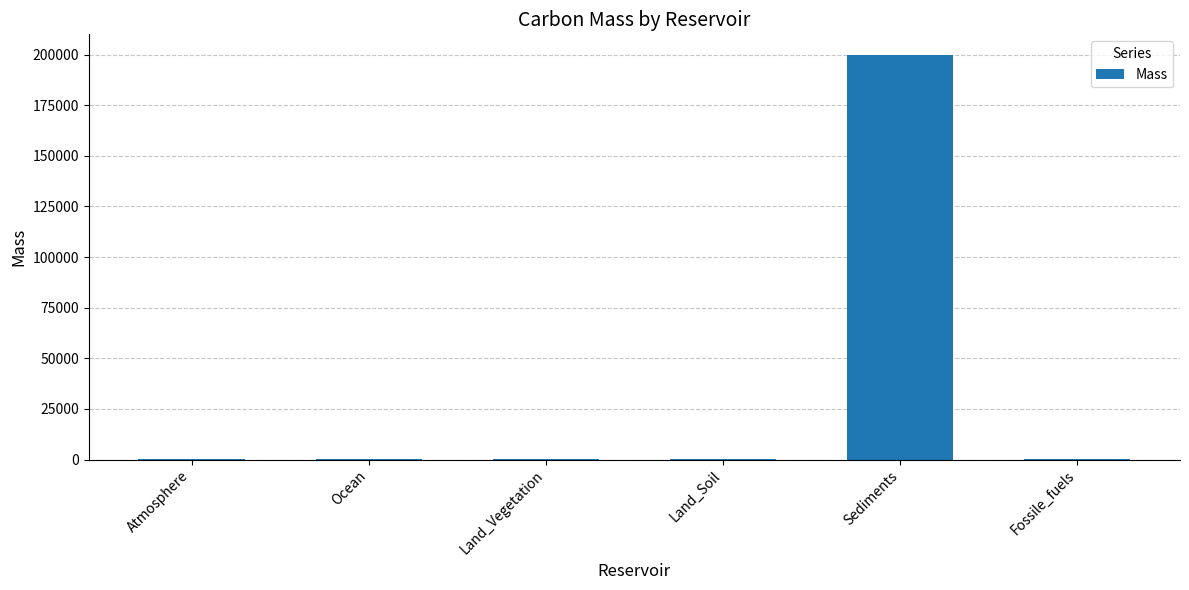

Is it true that the value at Sediments is 200000?

True